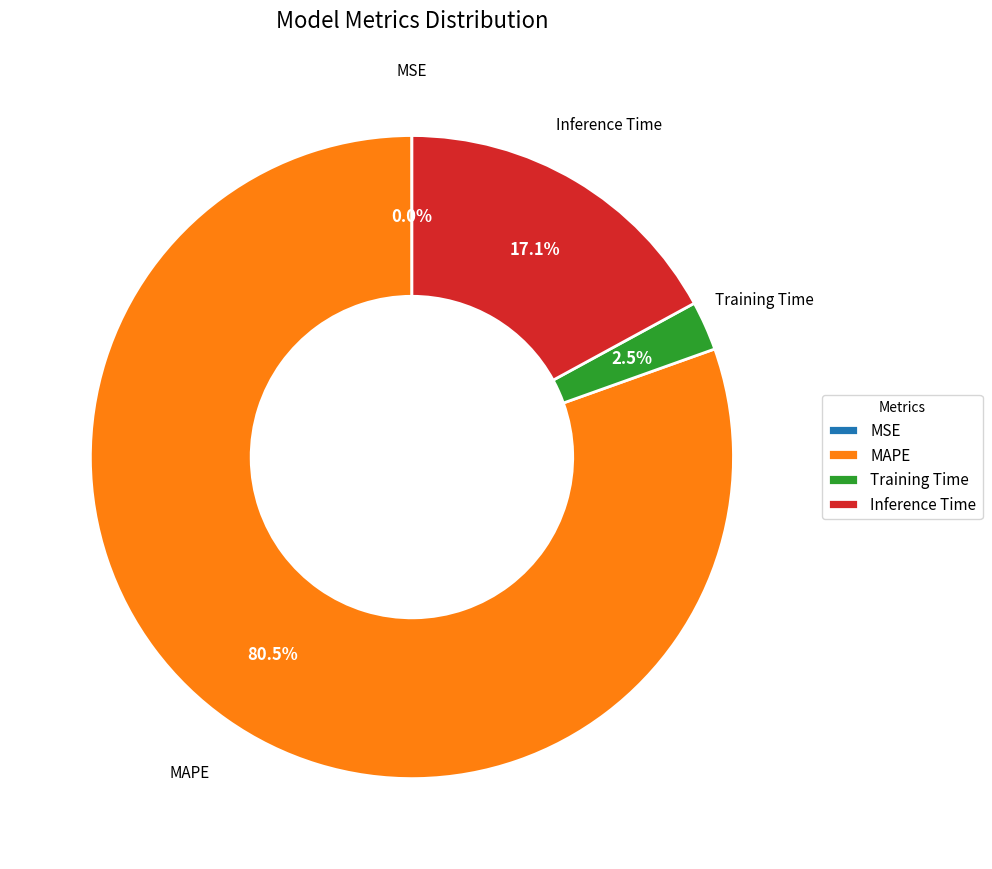

What is the majority slice?

MAPE